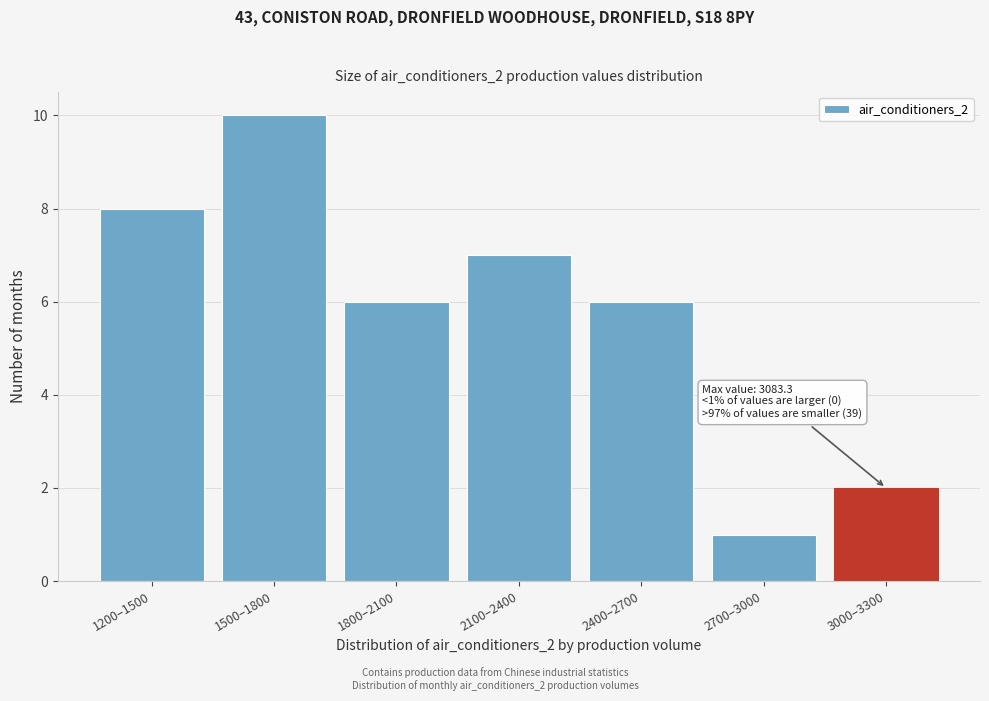

Reading right to left, list all the values displayed in this chart.

2	1	6	7	6	10	8